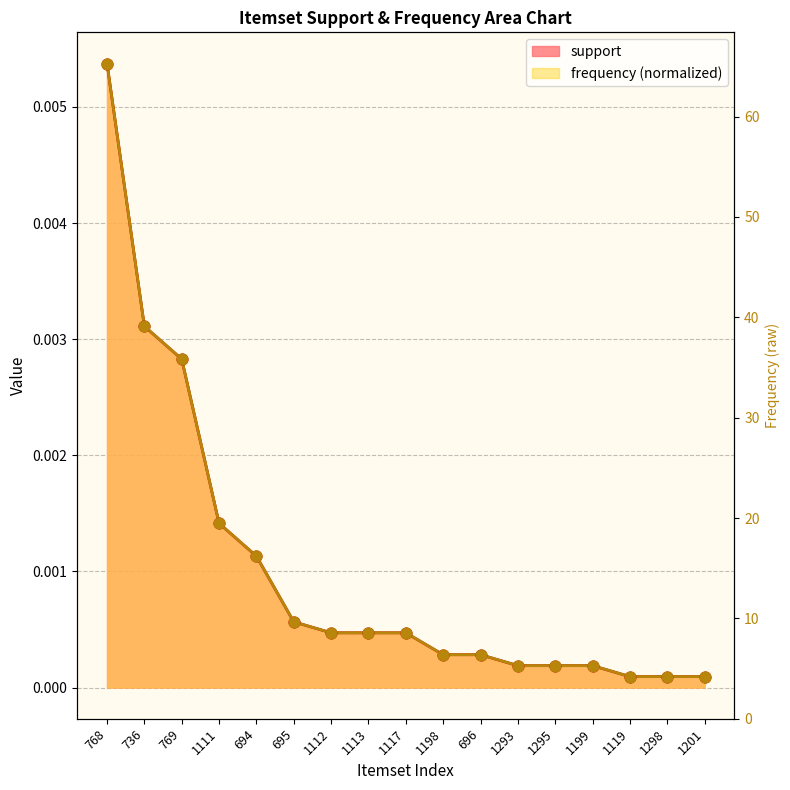

Which series reaches the minimum Y coordinate?

support